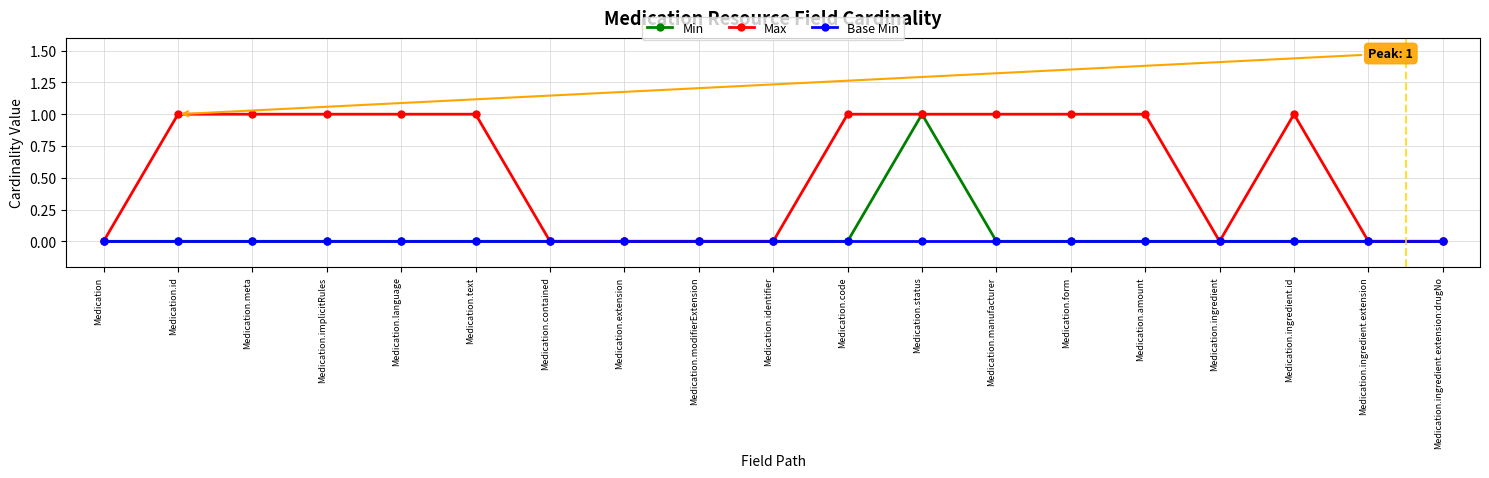

Is this an area chart (filled region under the line)?

No